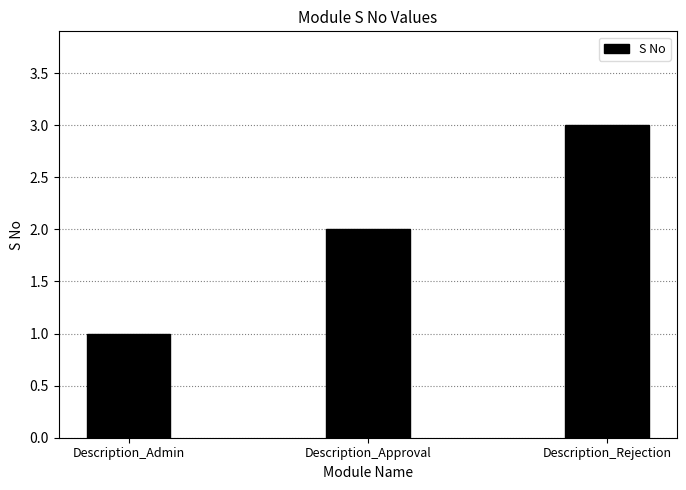

Rank the categories by value from highest to lowest.

Description_Rejection, Description_Approval, Description_Admin